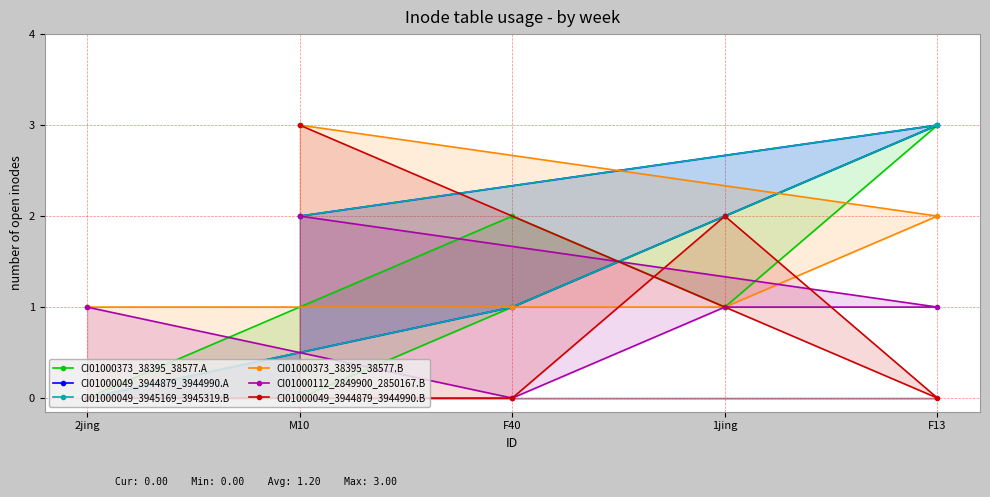

List the series in order of their peak value, highest first.

CI01000373_38395_38577.A, CI01000049_3944879_3944990.A, CI01000049_3945169_3945319.B, CI01000373_38395_38577.B, CI01000049_3944879_3944990.B, CI01000112_2849900_2850167.B